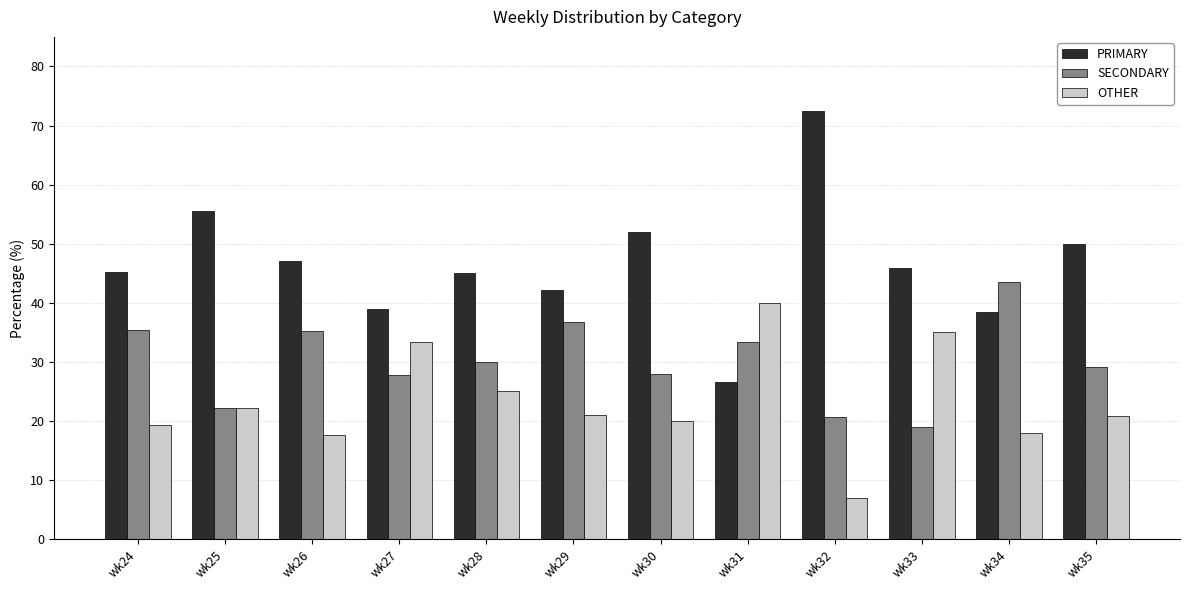

List the series in order of their overall mean, highest first.

PRIMARY, SECONDARY, OTHER